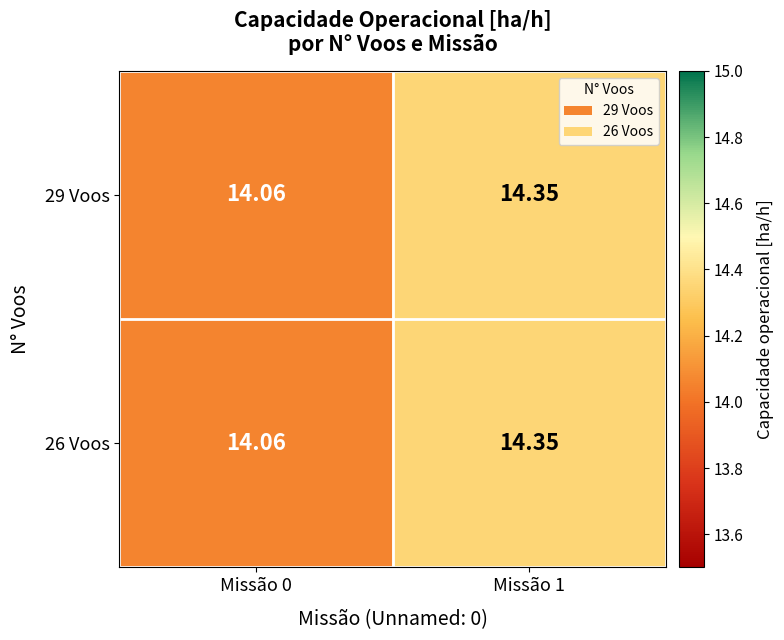

Reading left to right, transcribe all the data shown in this chart.

29 Voos: Missão 0=14.1	Missão 1=14.3
26 Voos: Missão 0=14.1	Missão 1=14.3